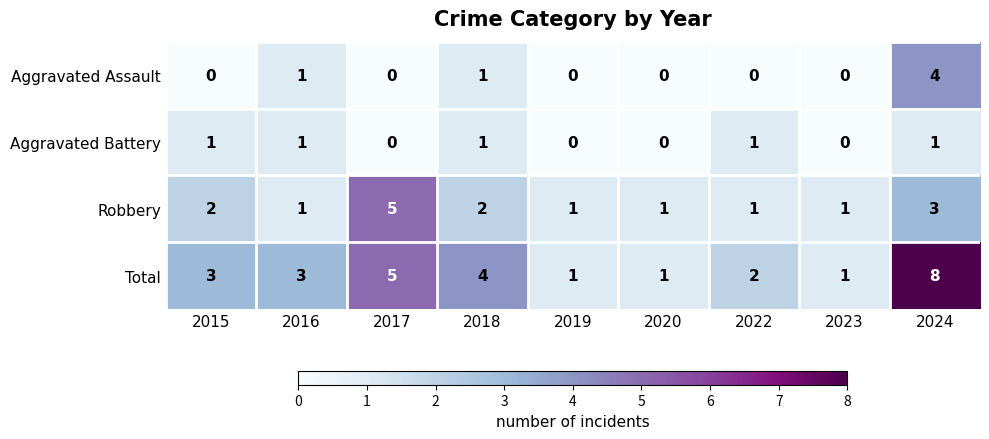

Which series changed the most between 2018 and 2022?

Total